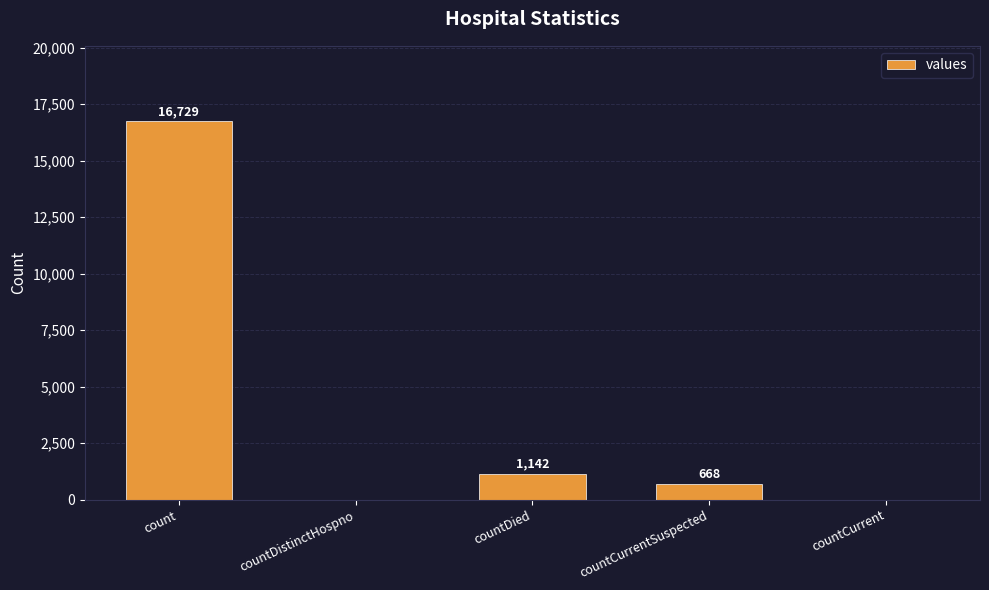

How many positive values are there?

3